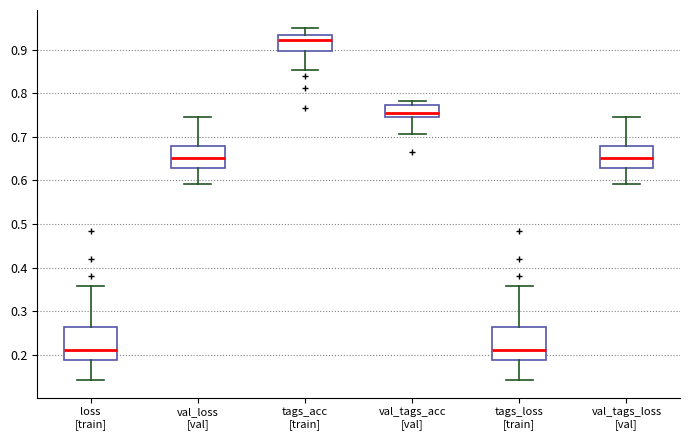

Reading left to right, read every box against the y-axis: the position of its median line, the range the box covers, and the ends of its whiskers. The values are not printed on the chart, so give them approximately, as read against the axis.

loss [train]: median 0.21, box 0.19 to 0.26, whiskers 0.14 to 0.36
val_loss [val]: median 0.65, box 0.63 to 0.68, whiskers 0.59 to 0.75
tags_acc [train]: median 0.92, box 0.90 to 0.93, whiskers 0.85 to 0.95
val_tags_acc [val]: median 0.76, box 0.75 to 0.77, whiskers 0.71 to 0.78
tags_loss [train]: median 0.21, box 0.19 to 0.26, whiskers 0.14 to 0.36
val_tags_loss [val]: median 0.65, box 0.63 to 0.68, whiskers 0.59 to 0.75